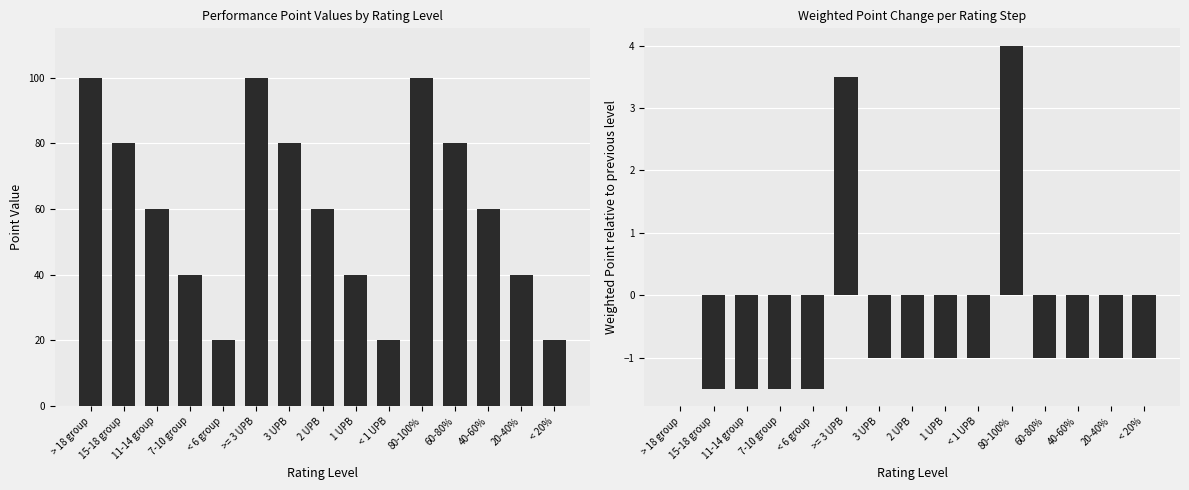

Read the Karyawan value at 1 UPB.

40.0